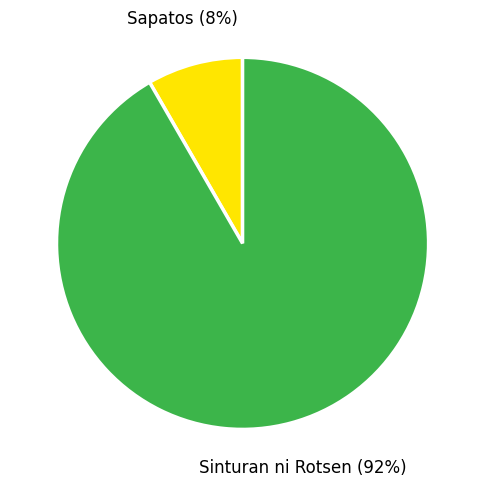

To the nearest percent, what is the average slice percentage?

50%